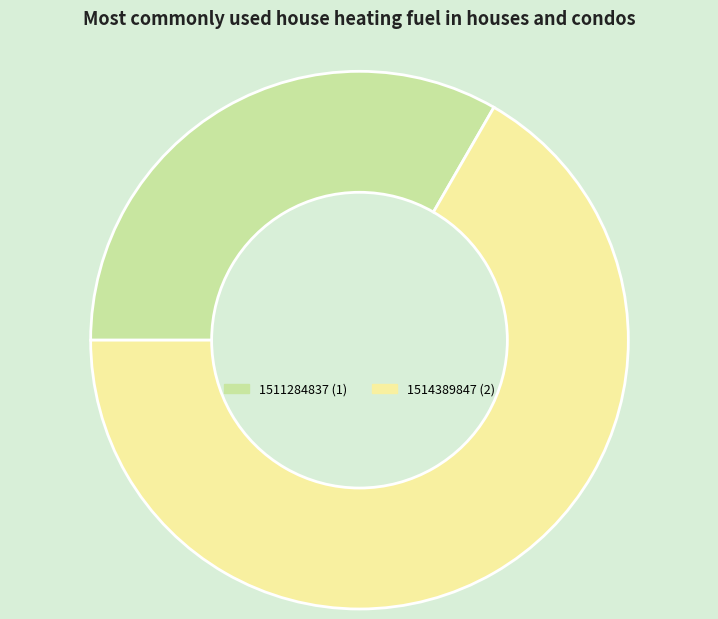

Is there a majority slice in this chart?

Yes